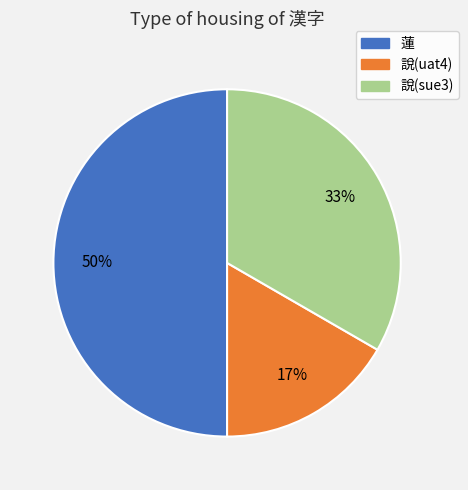

Approximately how many times larger is the value at 蓮 compared to 說(sue3)?

1.5